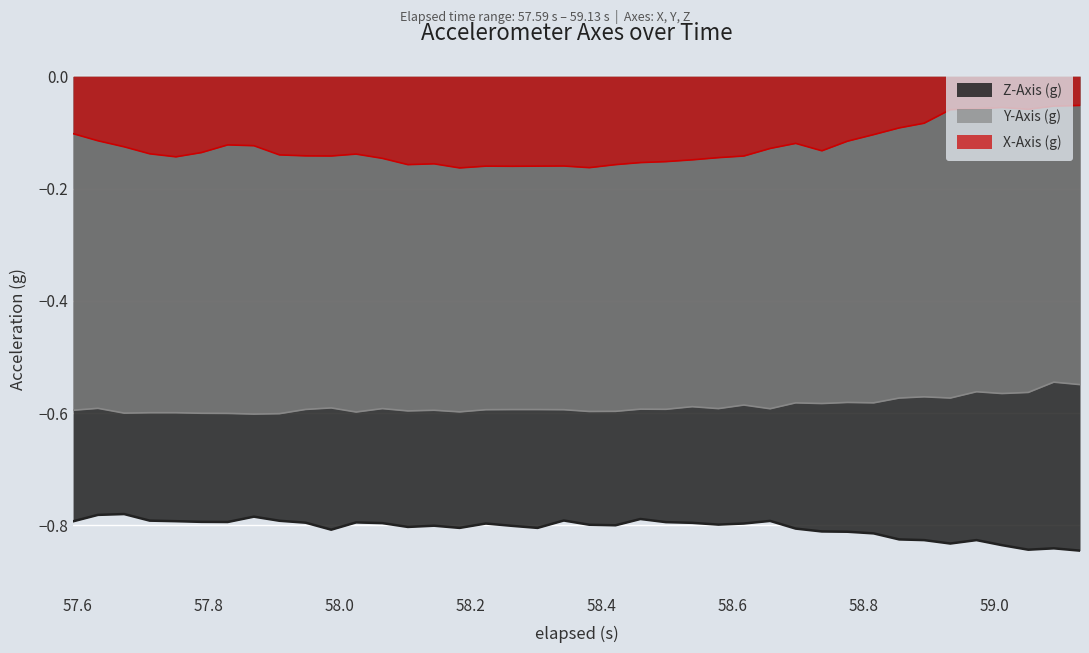

List the series in order of their peak value, lowest first.

Z-Axis (g), Y-Axis (g), X-Axis (g)